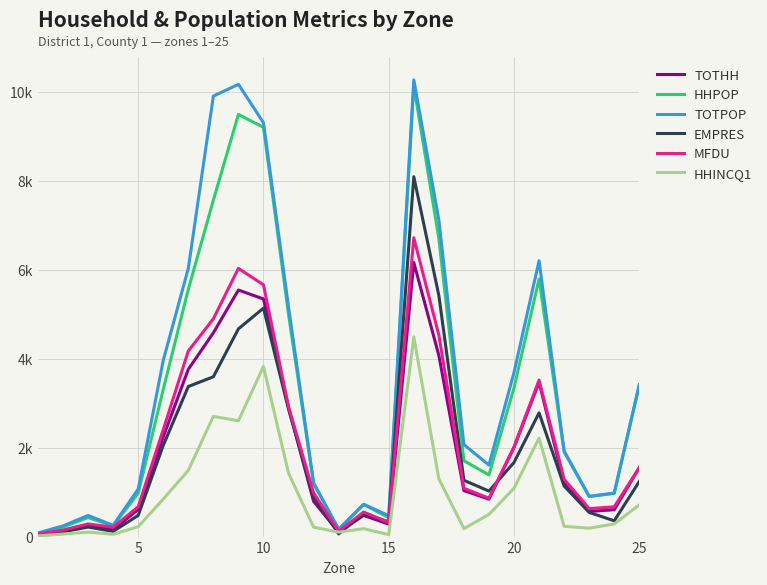

In TOTHH, how many points are lower than both neighbors (excluding endpoints)?

5